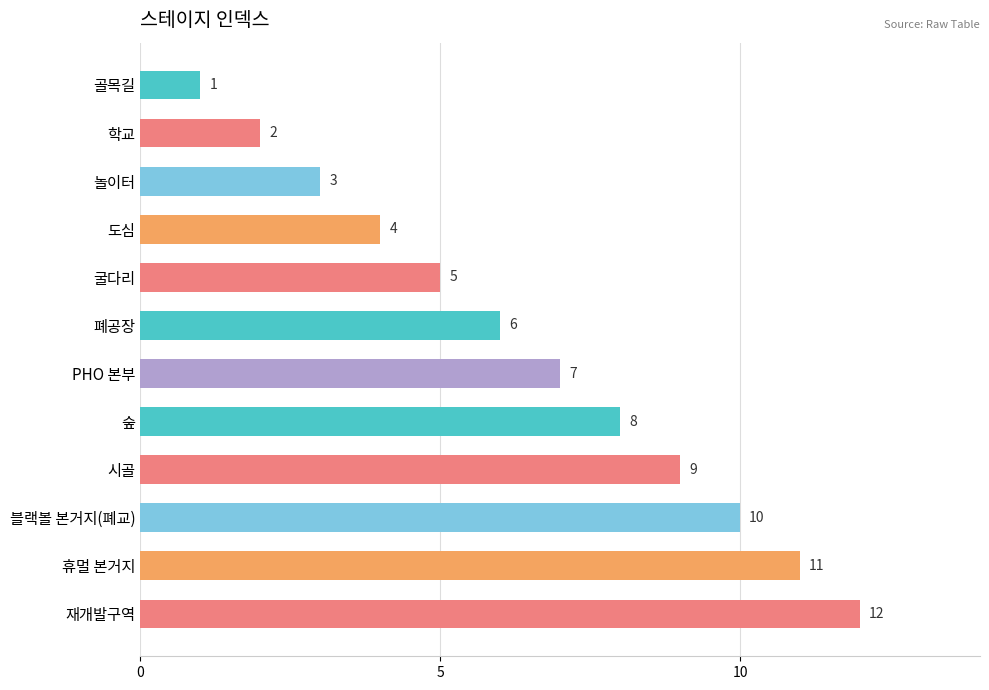

What is the maximum value shown in the chart?

12